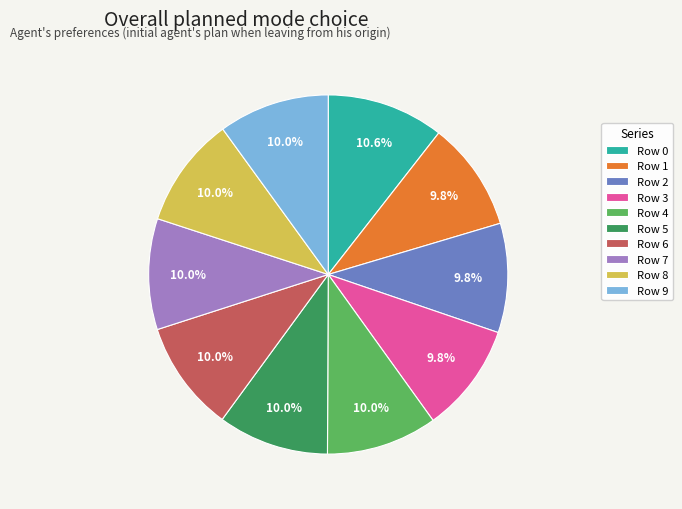

To the nearest percent, what percentage of the pie is Row 2?

10%